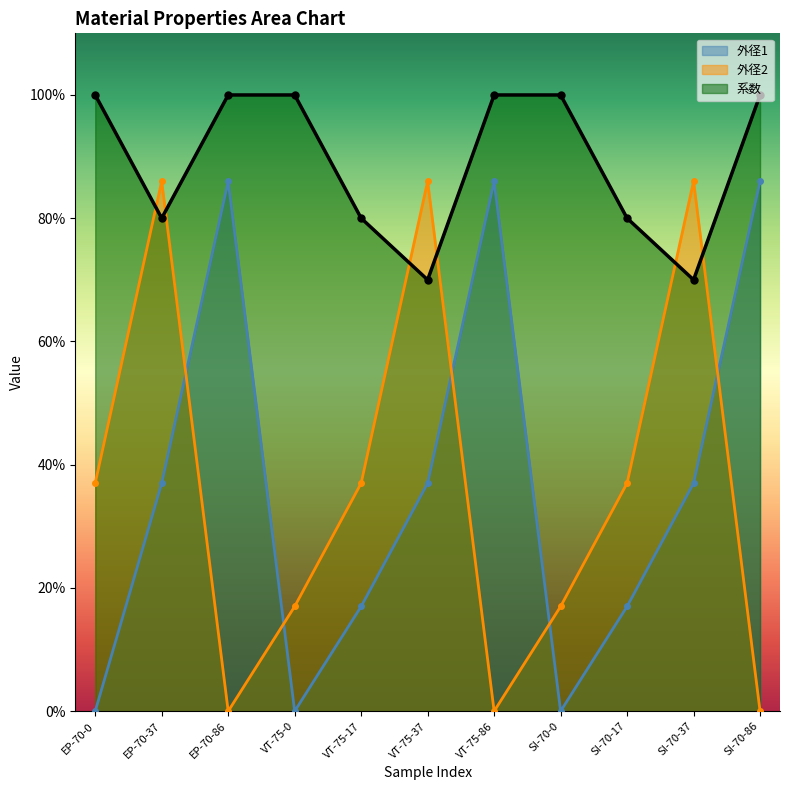

At which category is the sum across all series the highest?

EP-70-37